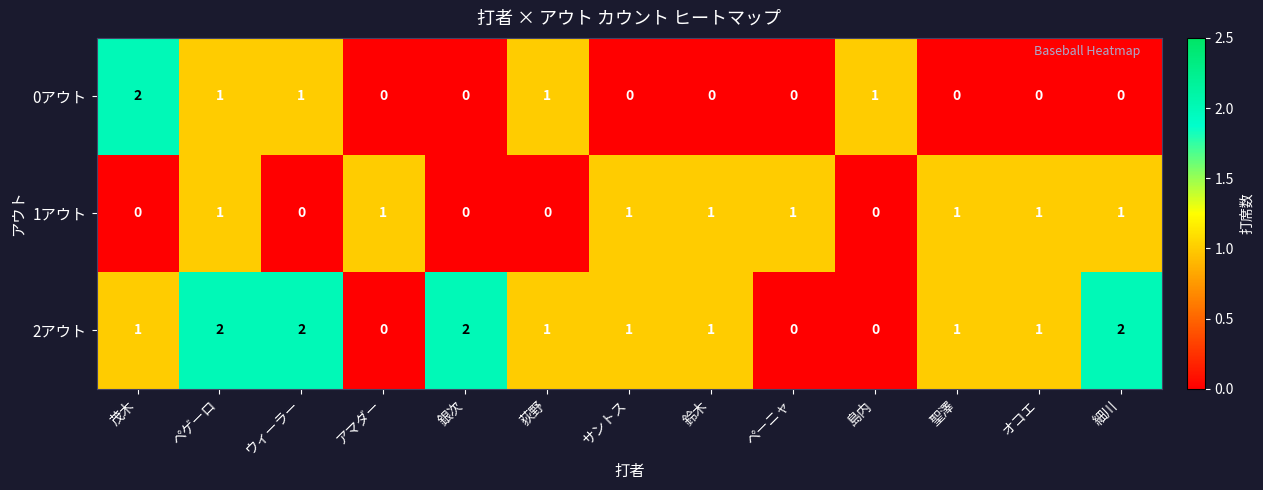

What is the total value across all series at アマダー?

1